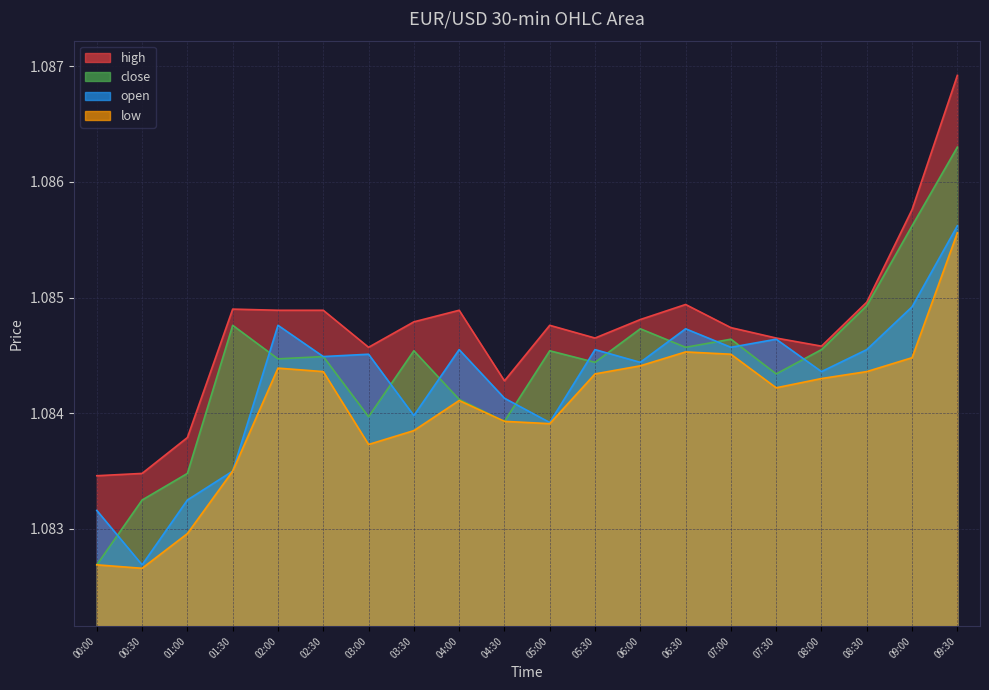

The open series shows 1.1 at 01:30. True or false?

True